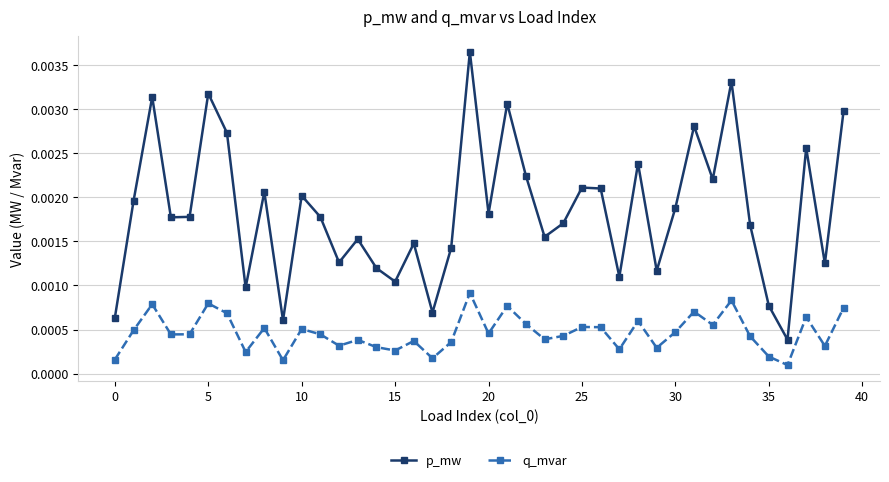

How many interior local peaks does the p_mw series have?

13